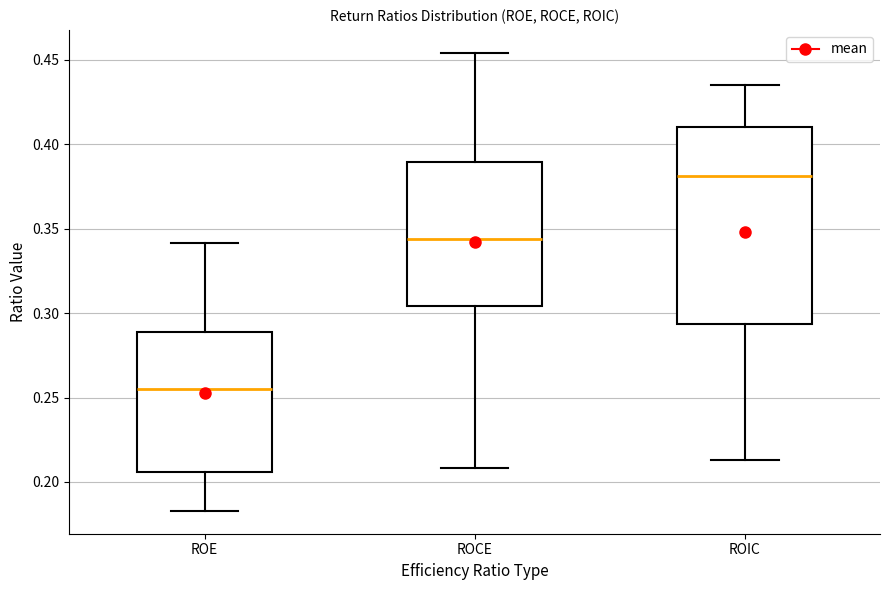

Which box's median line is the highest?

ROIC